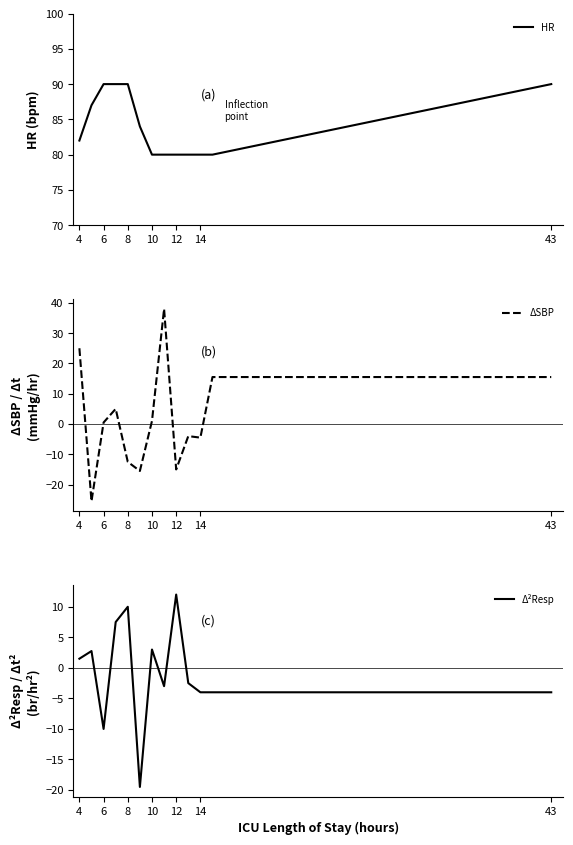

The value of HR at 12 is 80. True or false?

True